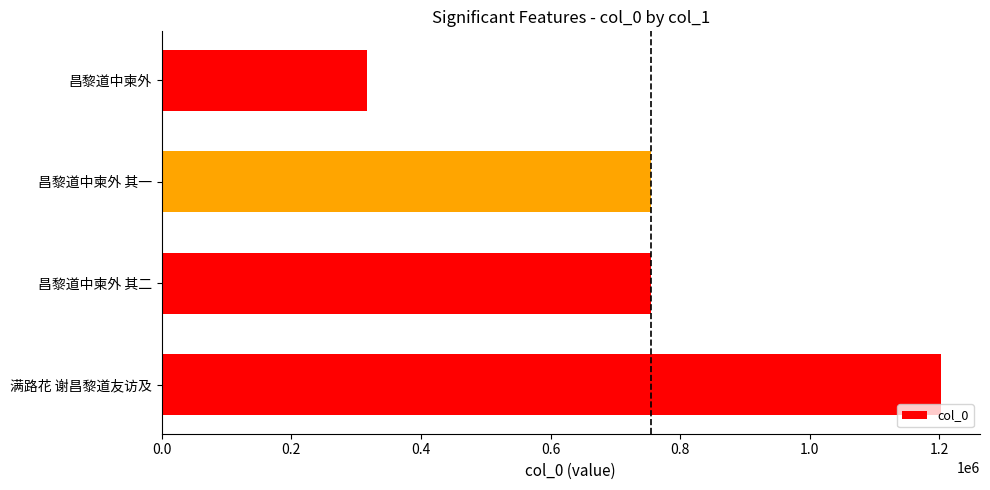

Which category has the lowest value across all series?

昌黎道中柬外